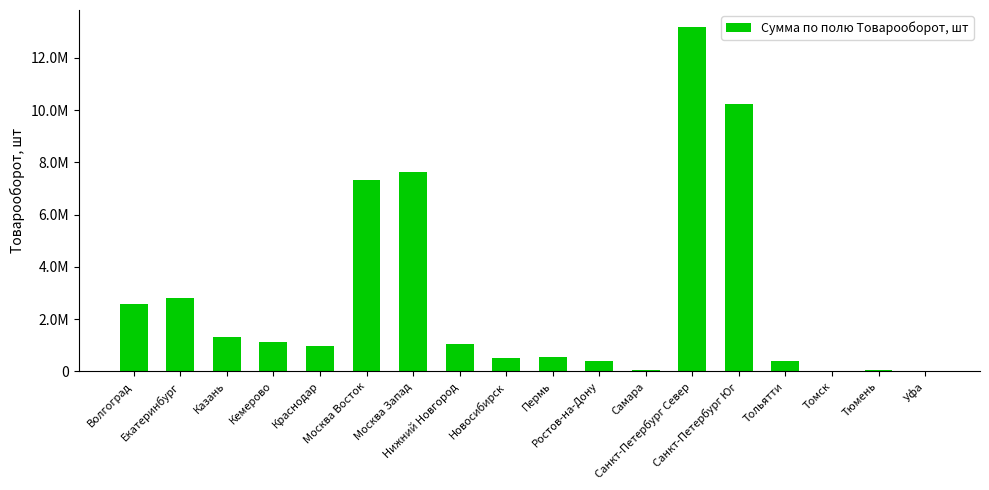

Which category has the highest value across all series?

Санкт-Петербург Север